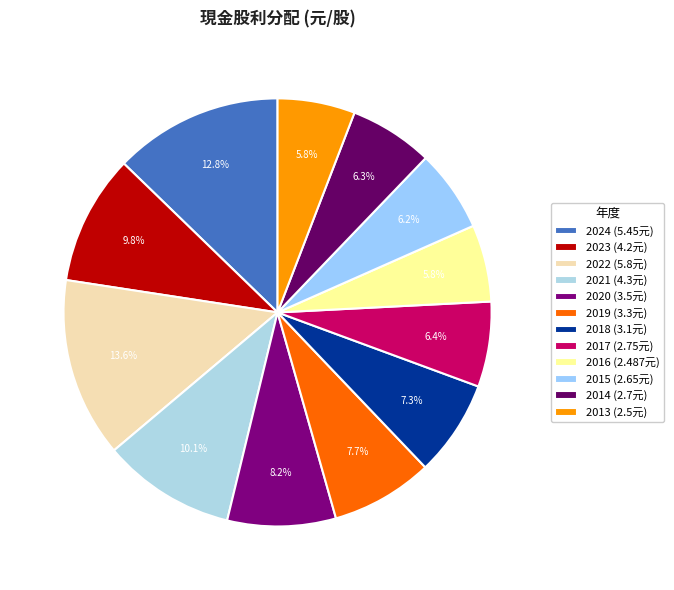

Is it true that 2014 is 16% of the pie?

False